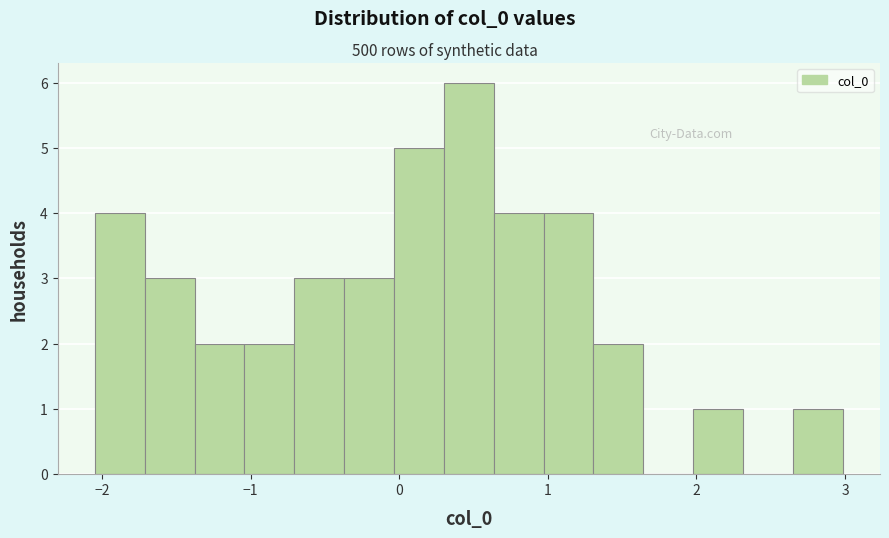

Read against the x-axis, roughly where is the centre of the tallest bar?

0.5